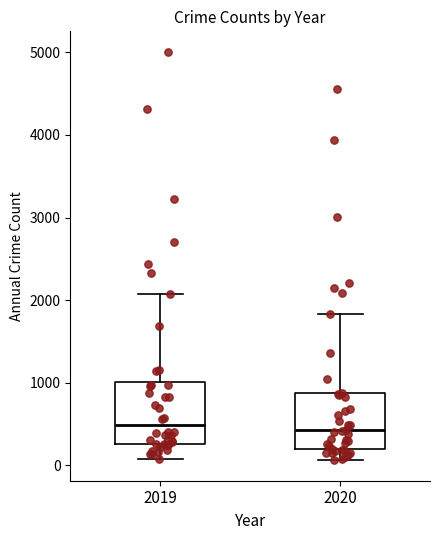

Reading left to right, read every box against the y-axis: the position of its median line, the range the box covers, and the ends of its whiskers. The values are not printed on the chart, so give them approximately, as read against the axis.

2019: median 500, box 300 to 1000, whiskers 100 to 2100
2020: median 400, box 200 to 900, whiskers 100 to 1800